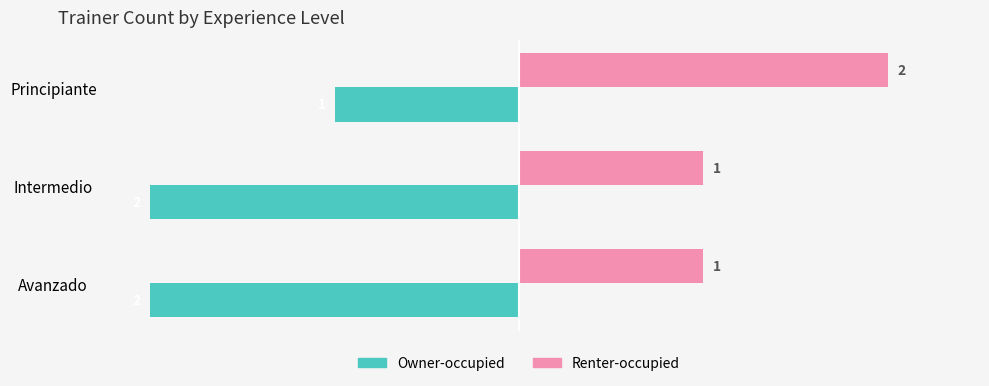

Rank the series by their average value, from highest to lowest.

Renter-occupied, Owner-occupied